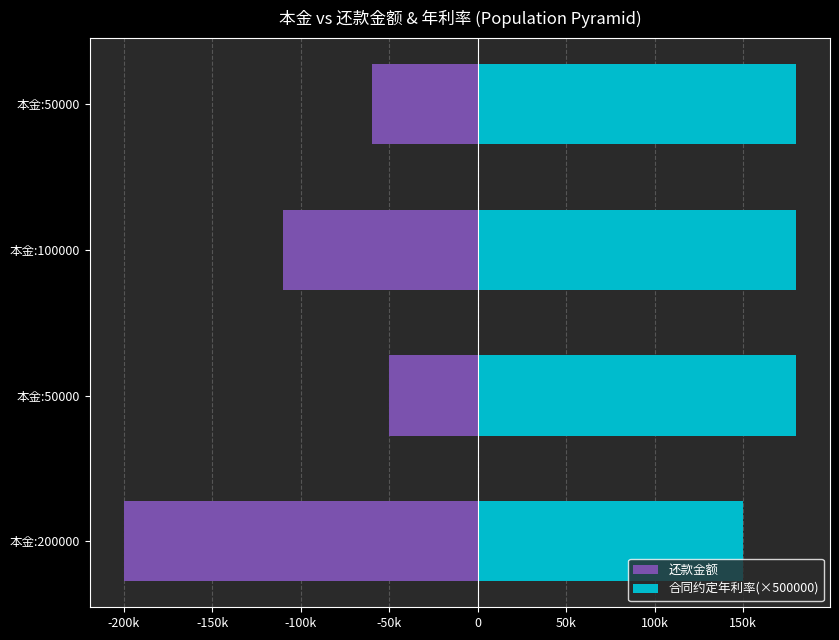

How many series are shown in this chart?

2